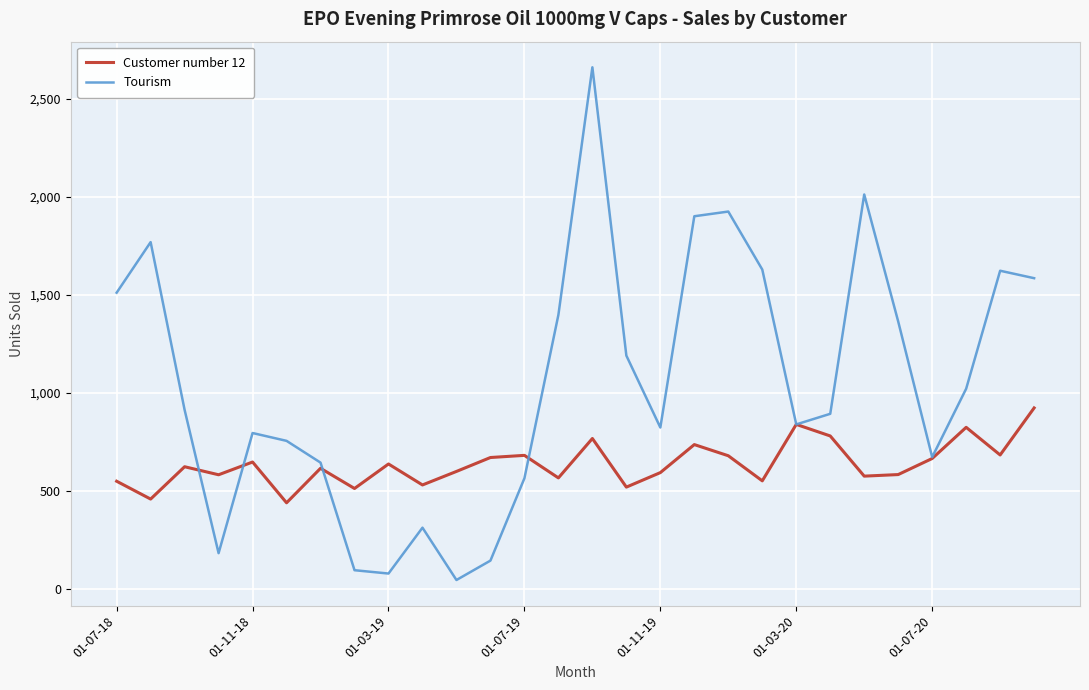

Which series has the largest range (max minus min)?

Tourism